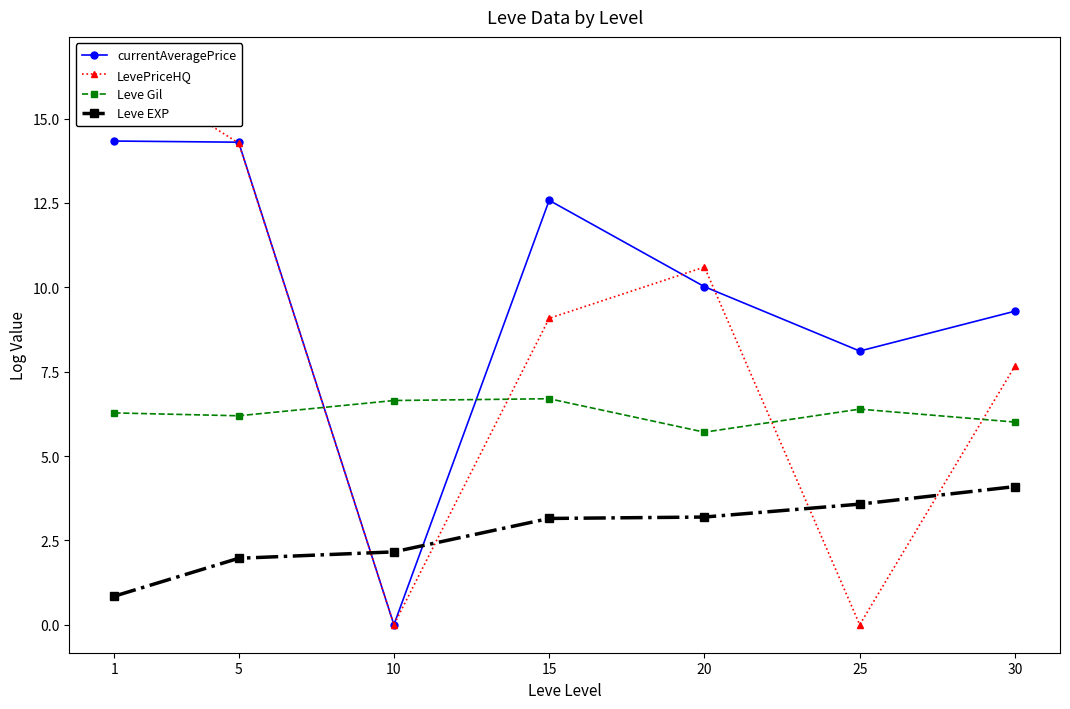

What is the sum of the Leve EXP values at 25 and 30?

7.7